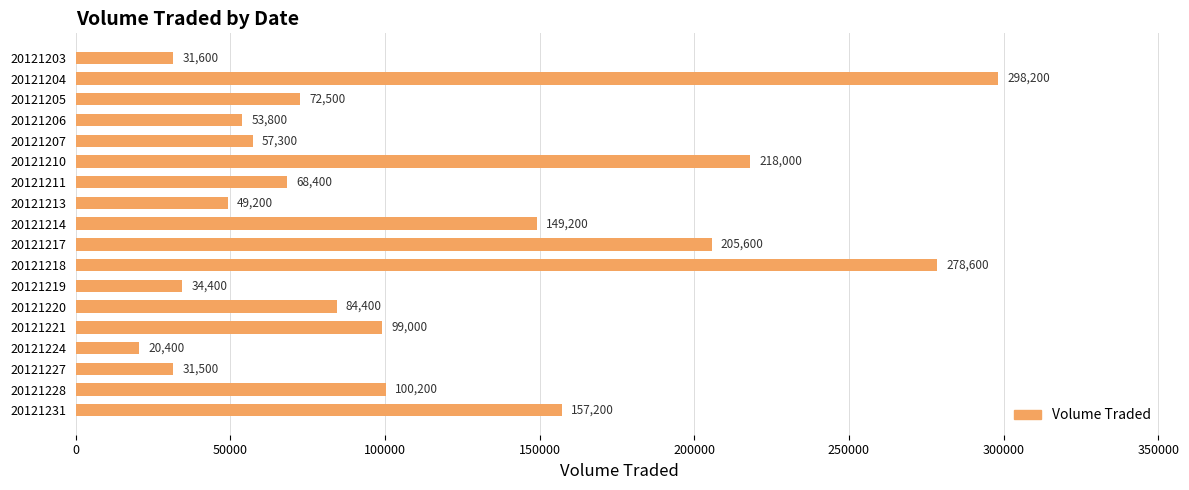

Is it true that the value at 20121227 is 31500?

True